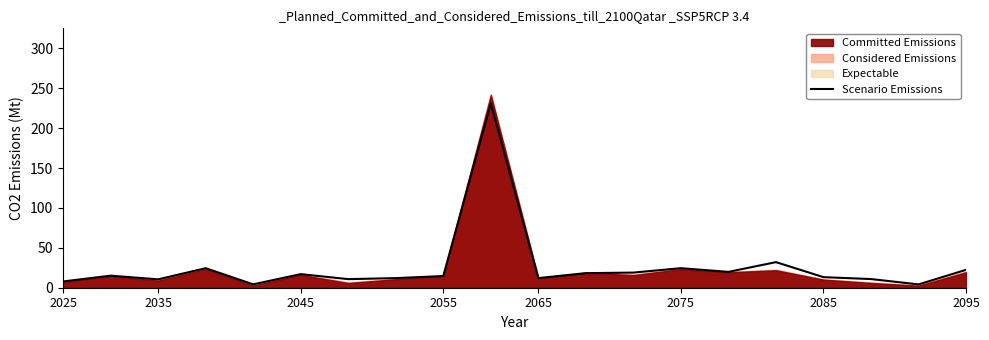

How many lines are shown in the chart?

1